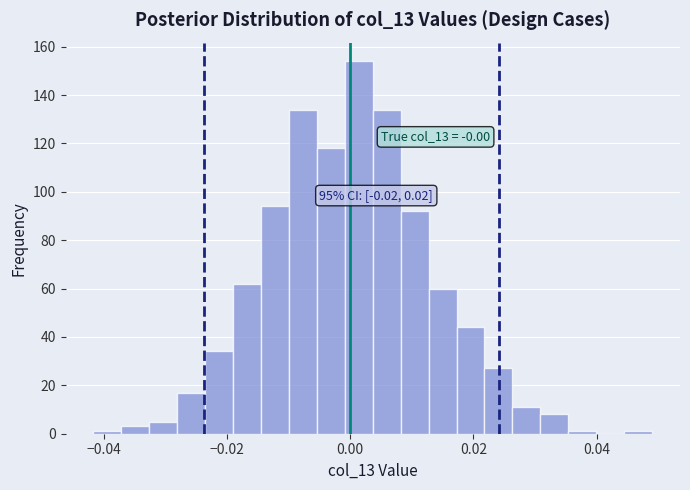

Around what value on the x-axis is the tallest bar? Give the approximate position of its centre, as read against the axis.

0.002